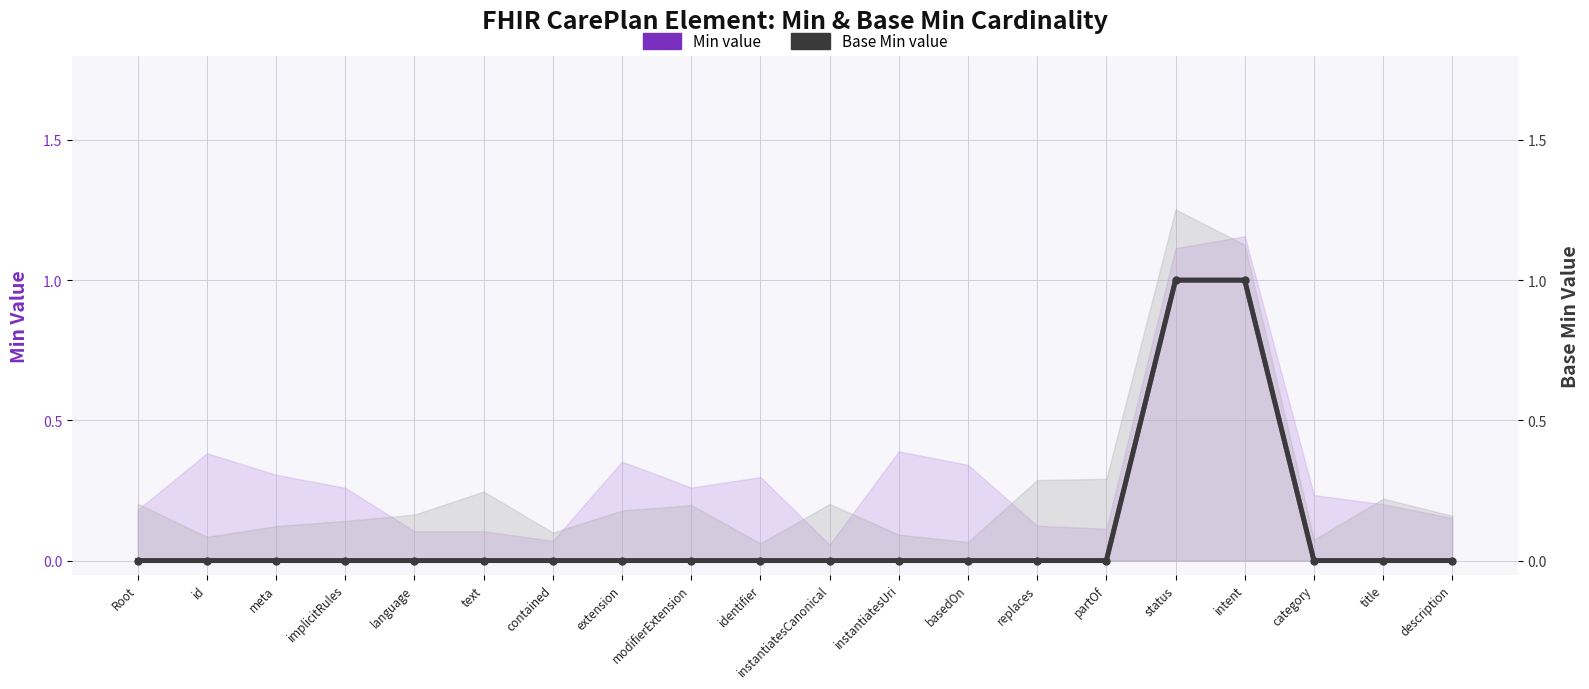

True or false: Min value and Base Min value cross at least once.

False